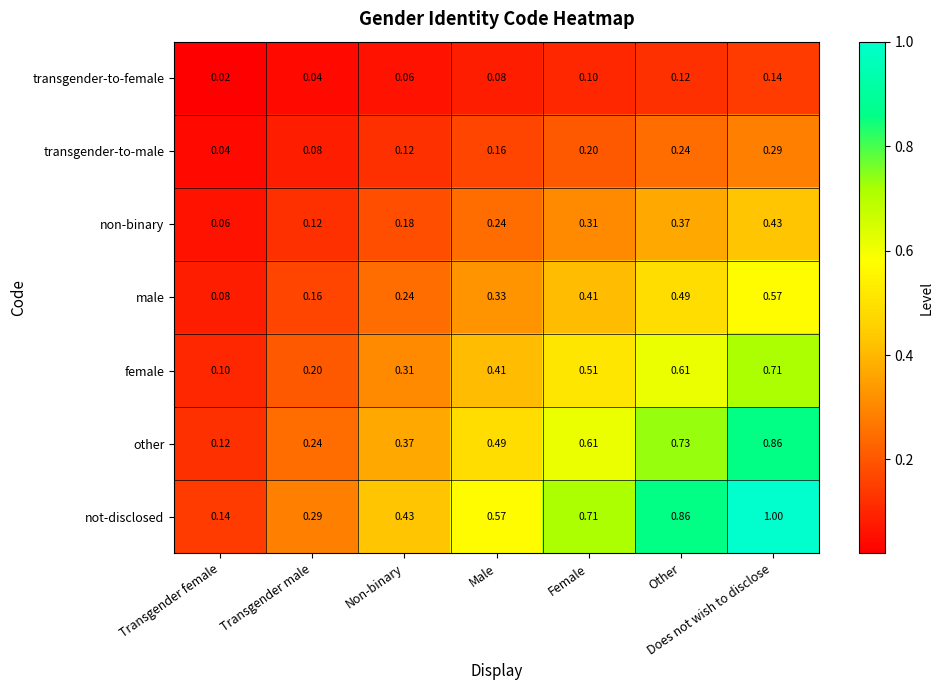

Which category has the highest value in the other series?

Does not wish to disclose